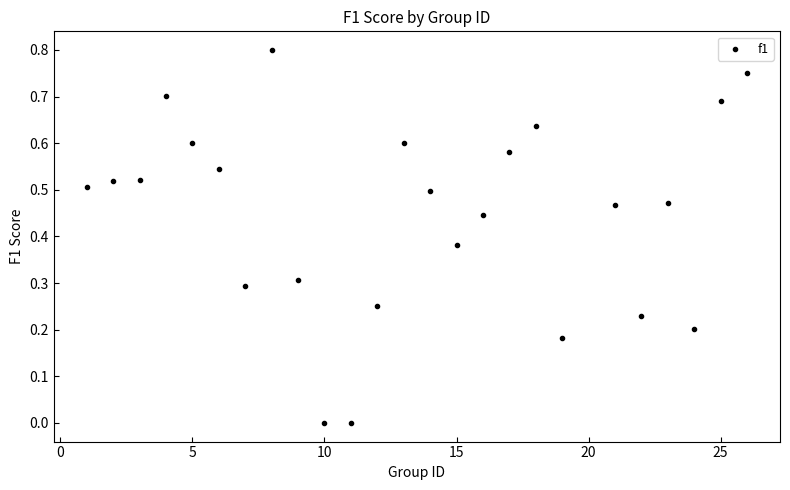

Count the number of points in this scatter plot.

25